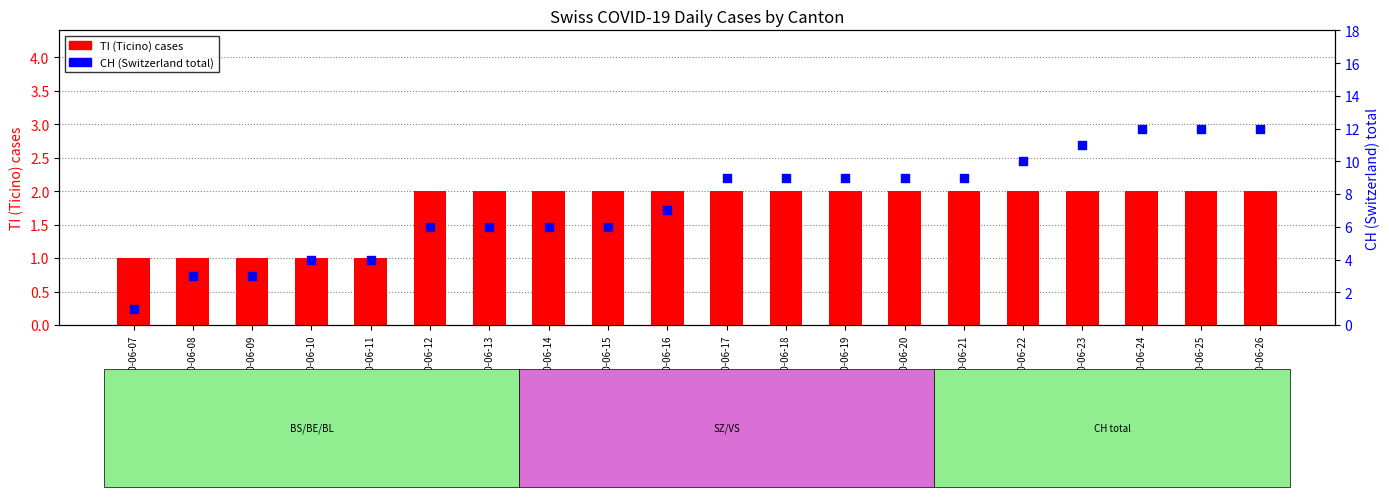

Which series has the largest total across all categories?

CH (Switzerland total)